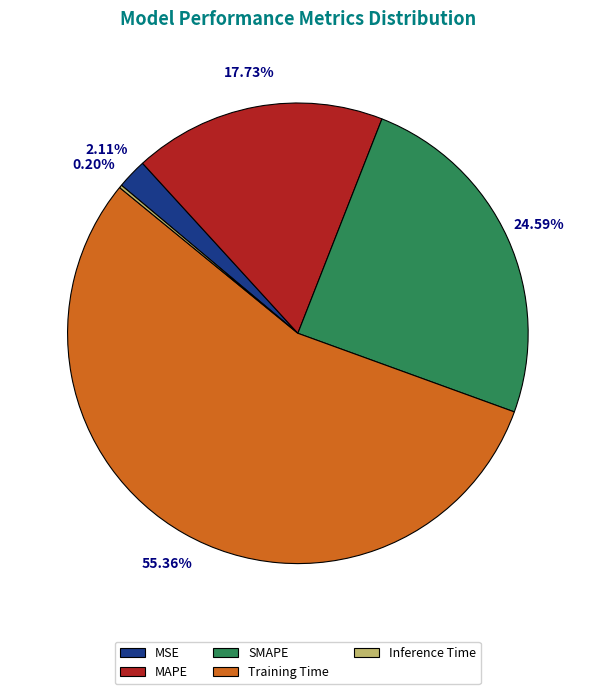

The Training Time slice represents 55% of the pie. True or false?

True